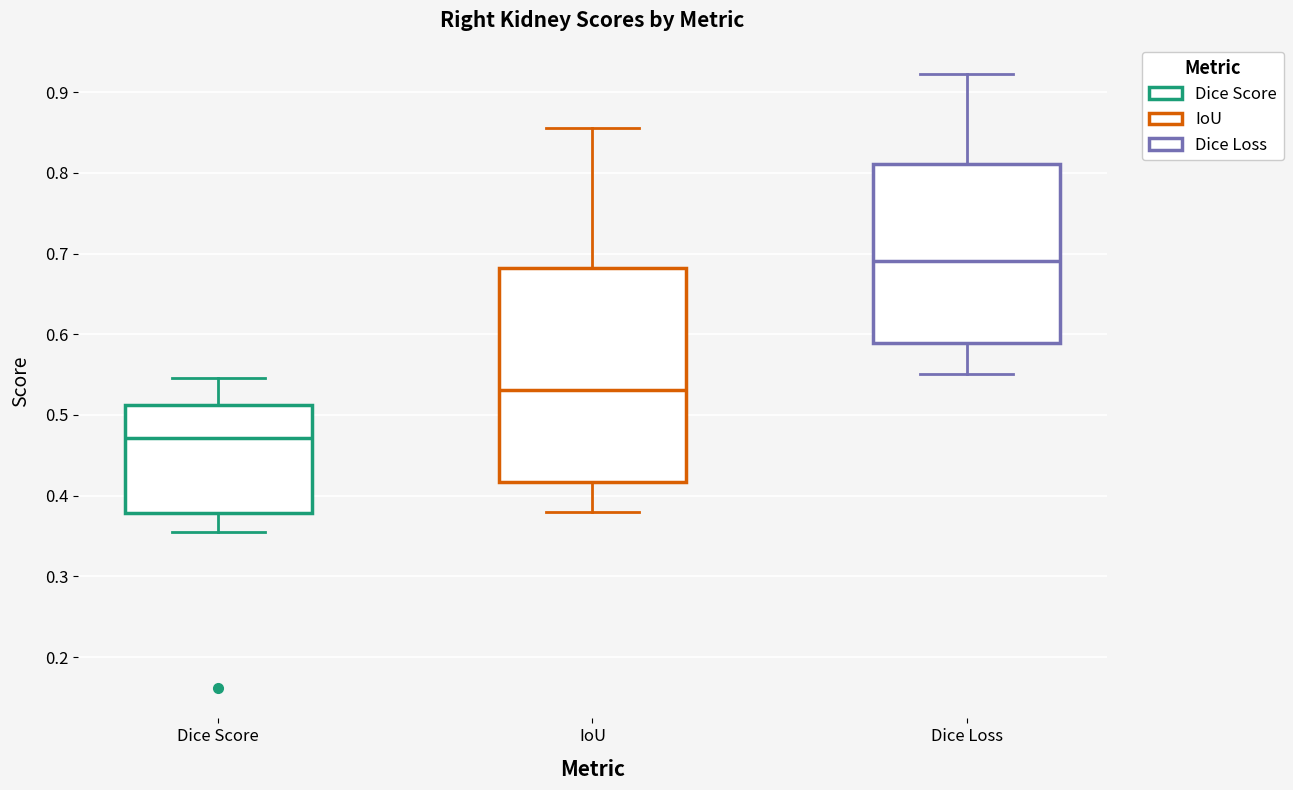

Which box's median line is the highest?

Dice Loss